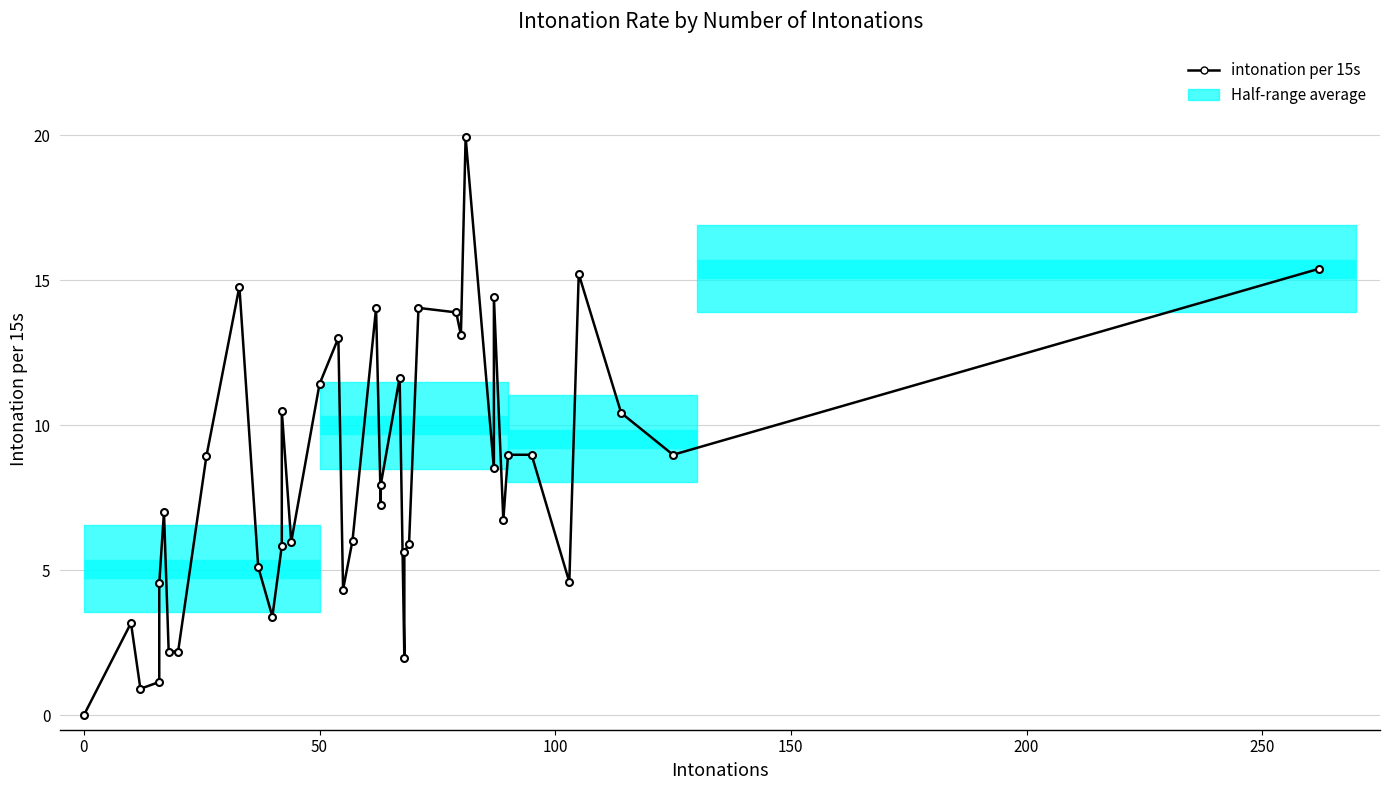

What is the value of the 31st point from the left?

8.5